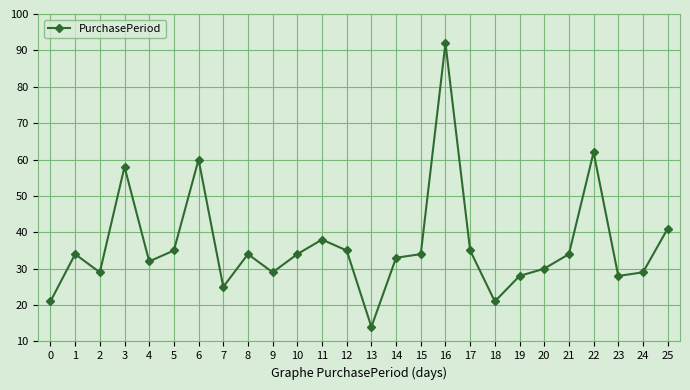

Approximately how many times larger is the value at 14 compared to 7?

1.3